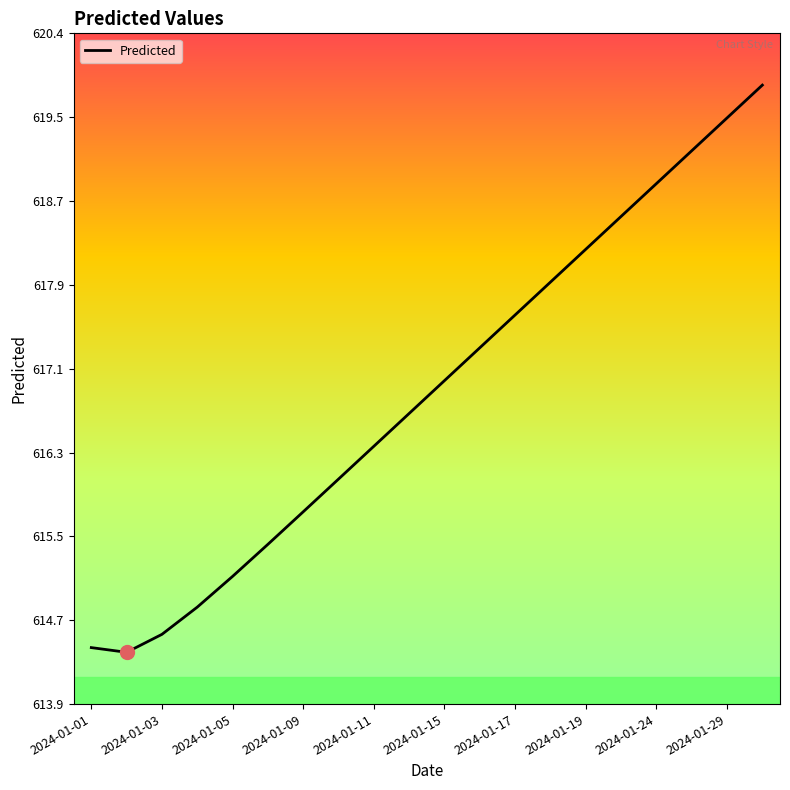

What is the difference between the maximum and minimum values?

5.5